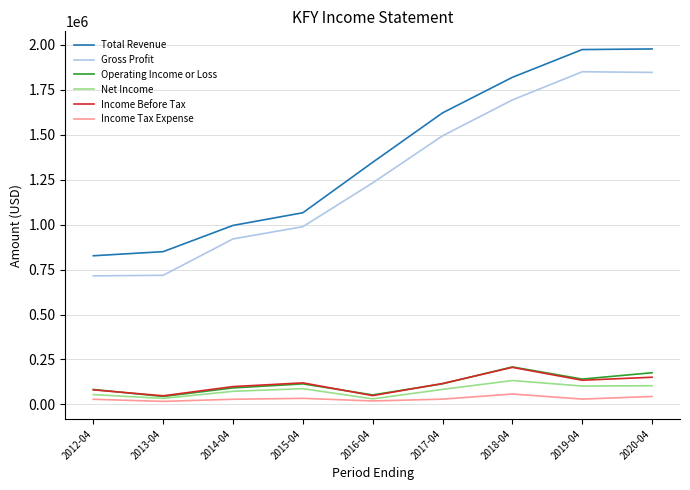

True or false: Income Before Tax and Total Revenue cross at least once.

False